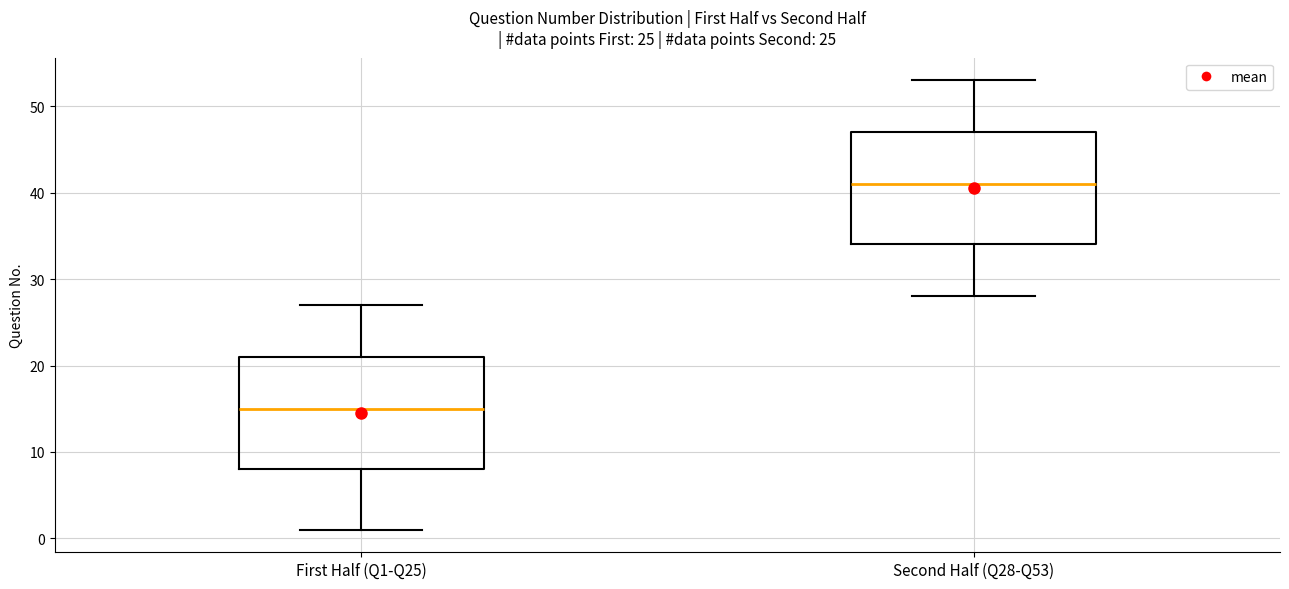

Which box's median line is the lowest?

First Half (Q1-Q25)